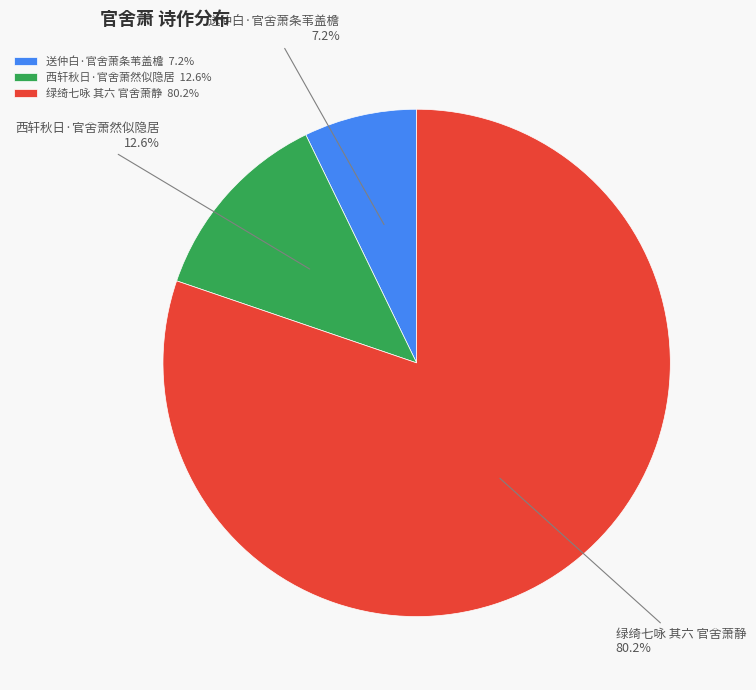

How much of the chart is everything except 送仲白·官舍萧条苇盖檐?

92.8%